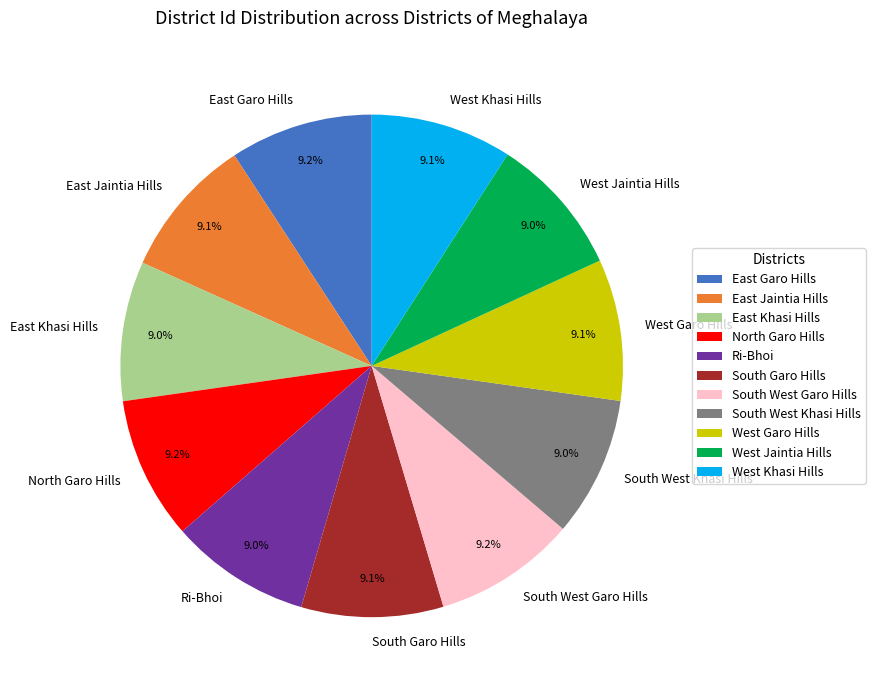

The South West Garo Hills slice represents 1% of the pie. True or false?

False